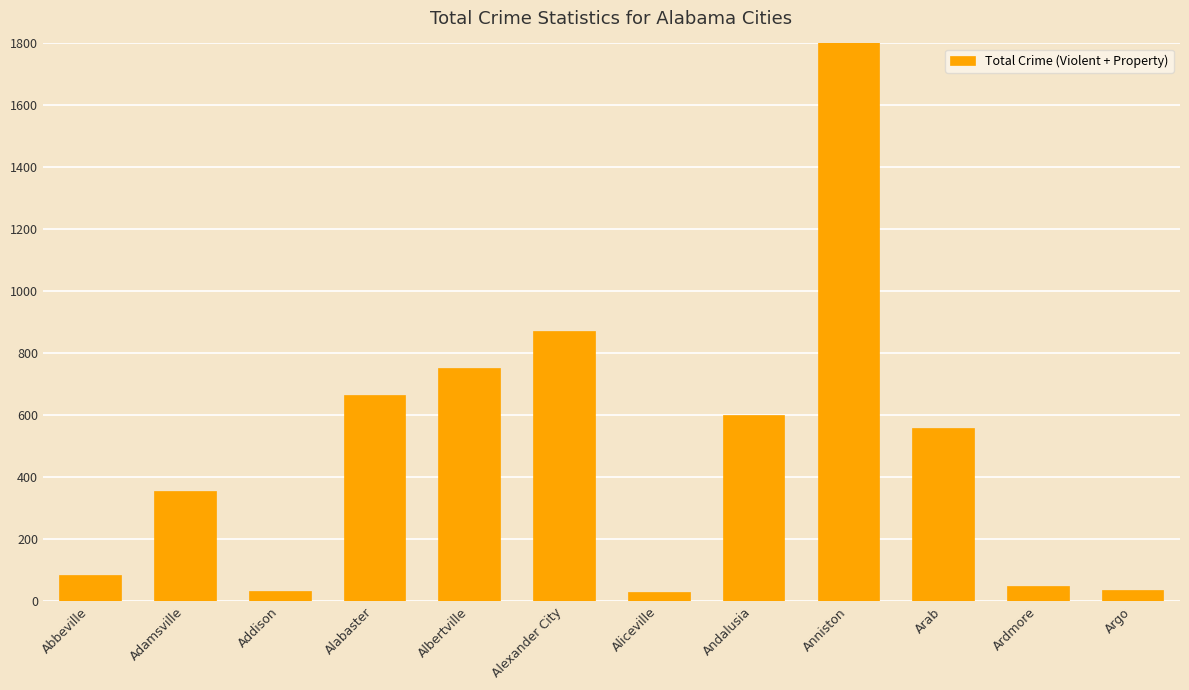

The chart shows a value of 32 at Addison. True or false?

True